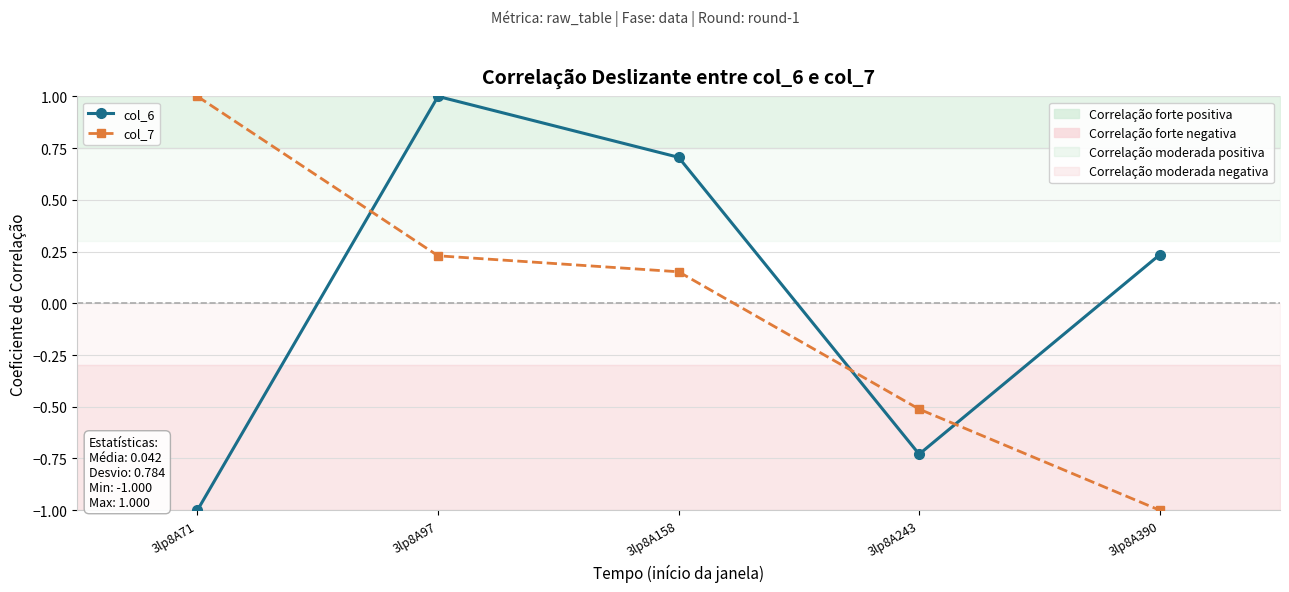

Is it true that col_6 equals 1.1 at 3lp8A158?

False